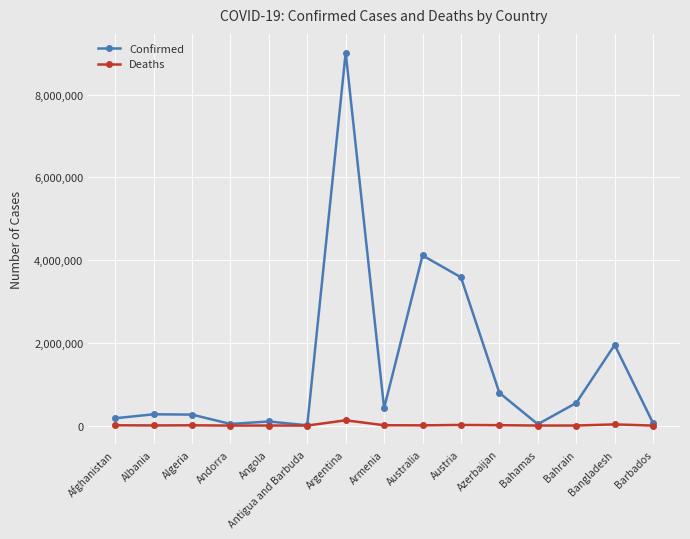

What is the sum of the Confirmed values at Barbados and Bahamas?

91256